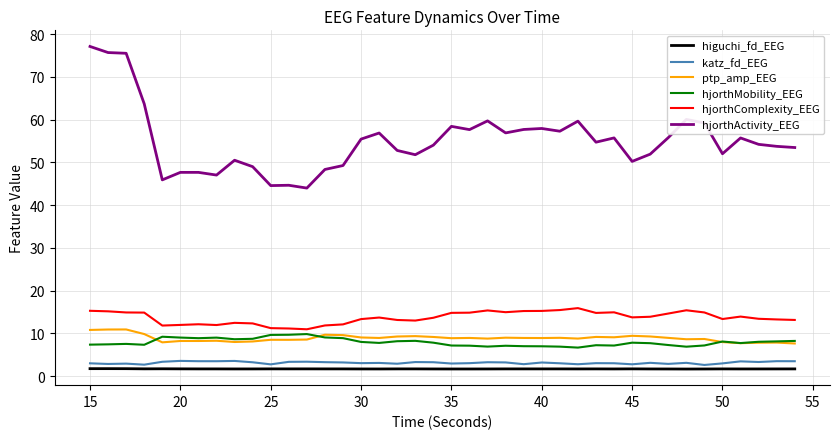

True or false: katz_fd_EEG and hjorthComplexity_EEG cross at least once.

False